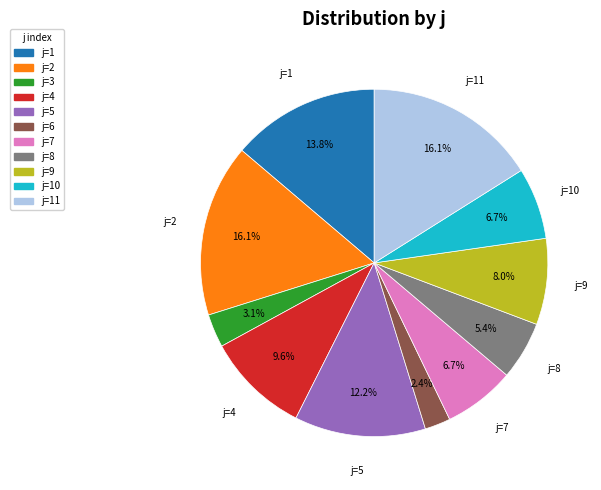

Does any single category account for the majority?

No